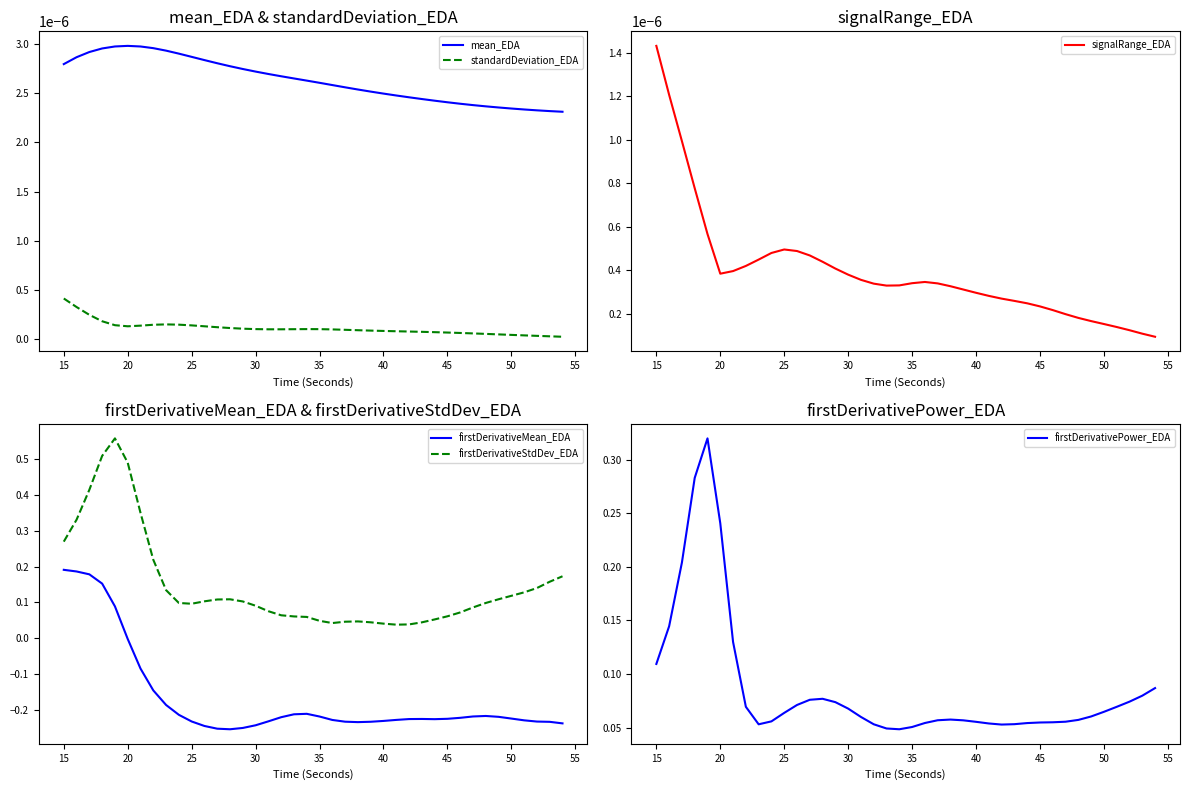

What is the value of the firstDerivativePower_EDA point at the 24th from the left?

0.1